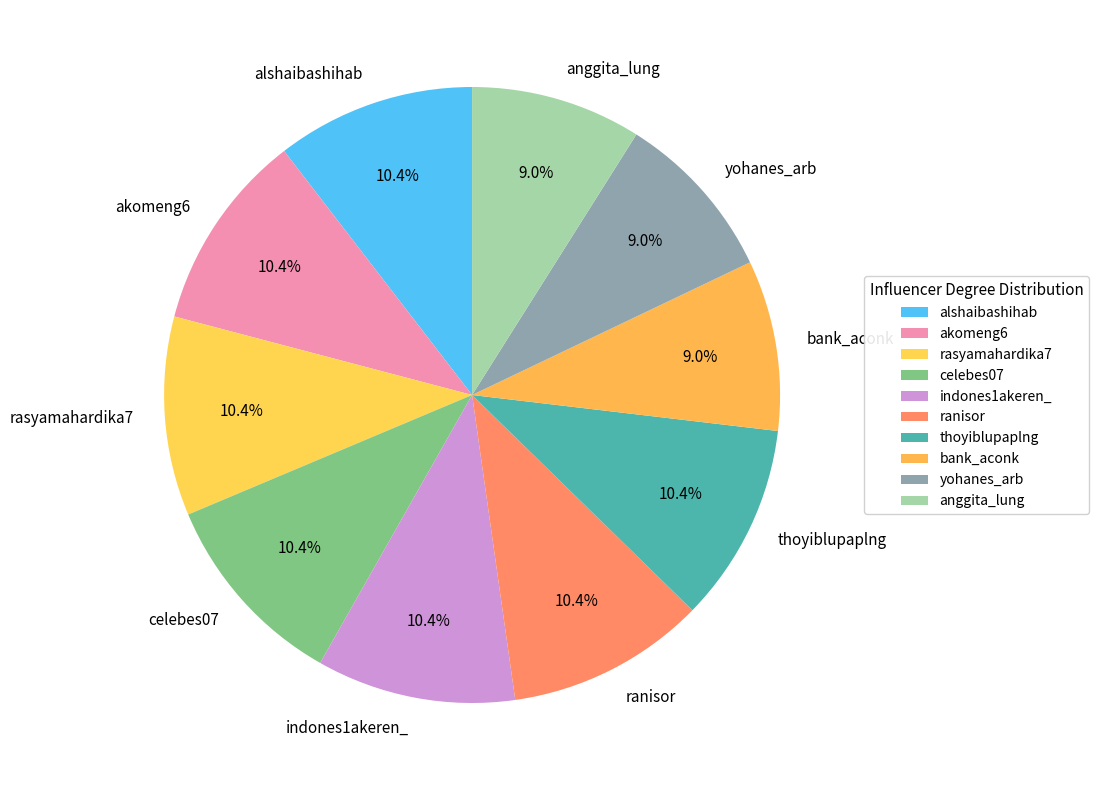

How much of the chart is everything except thoyiblupaplng?

89.6%